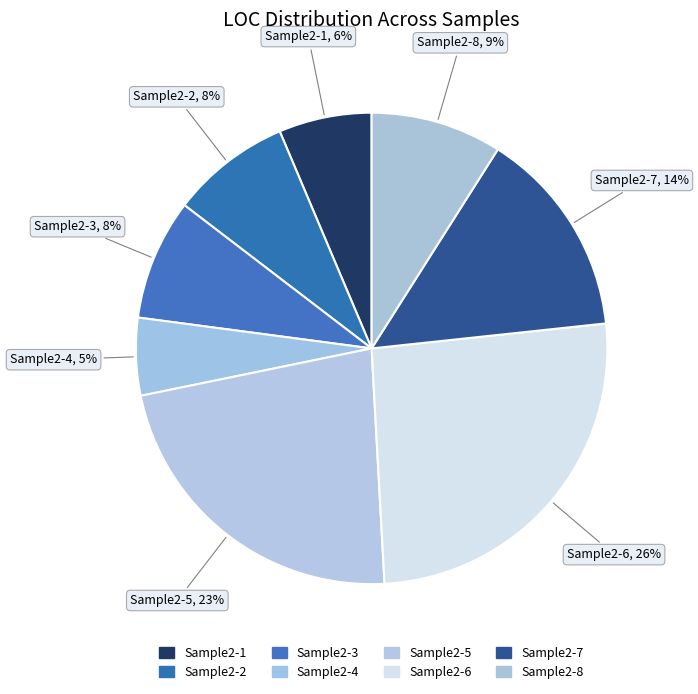

Which has a higher value, Sample2-7 or Sample2-3?

Sample2-7